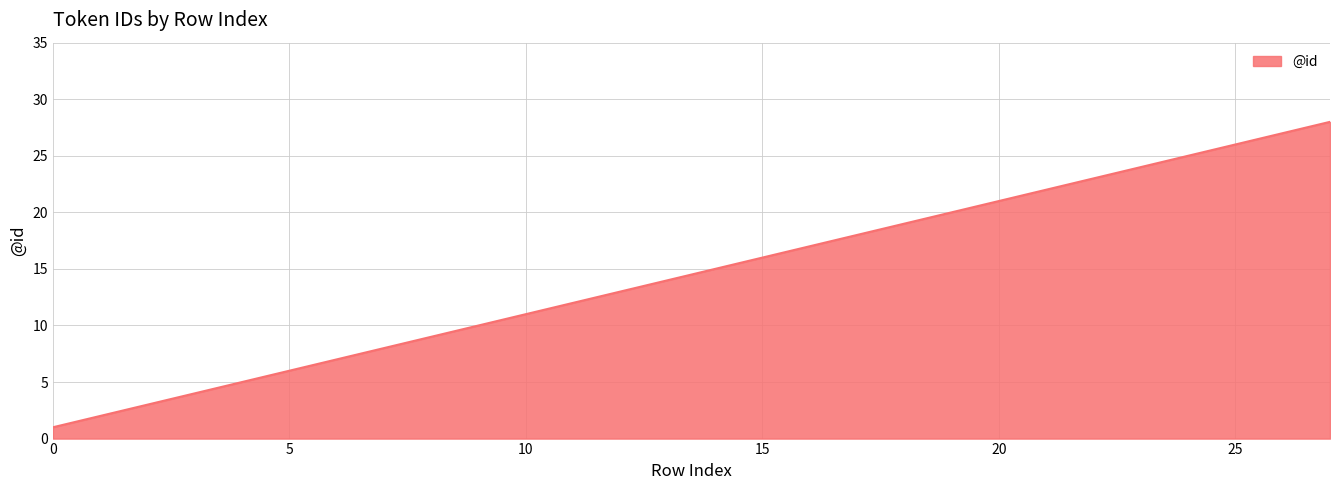

What is the greatest value displayed?

28